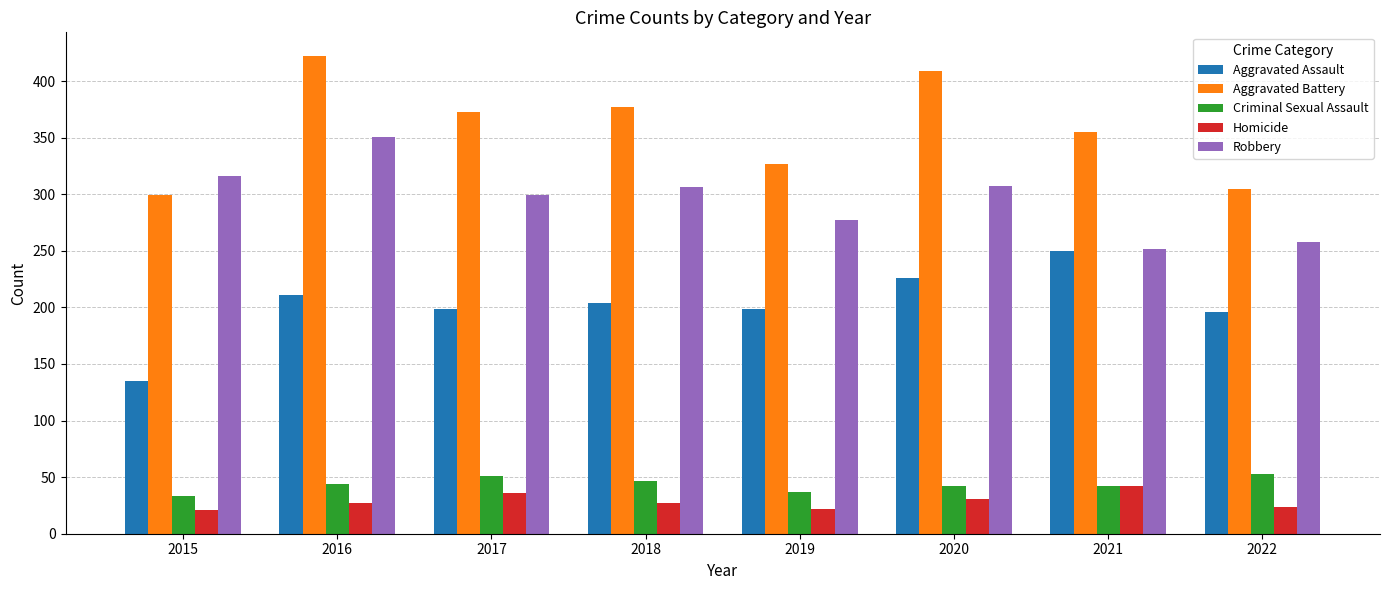

What are all the series names shown in the legend?

Aggravated Assault, Aggravated Battery, Criminal Sexual Assault, Homicide, Robbery